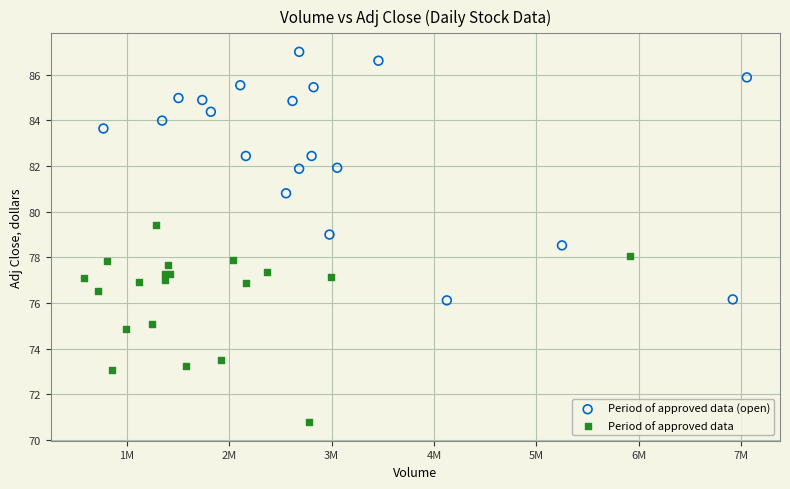

Which series has the widest spread of Y values?

Period of approved data (open)